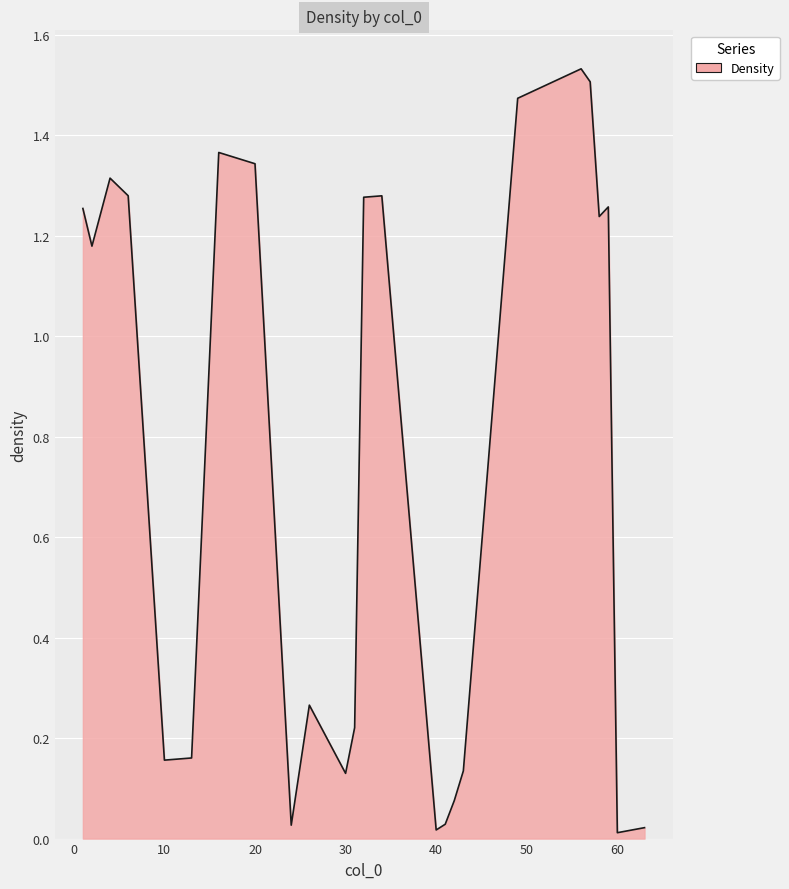

Rank the categories by value from lowest to highest.

60, 40, 63, 24, 41, 42, 30, 43, 10, 13, 31, 26, 2, 58, 1, 59, 32, 34, 6, 4, 20, 16, 49, 57, 56